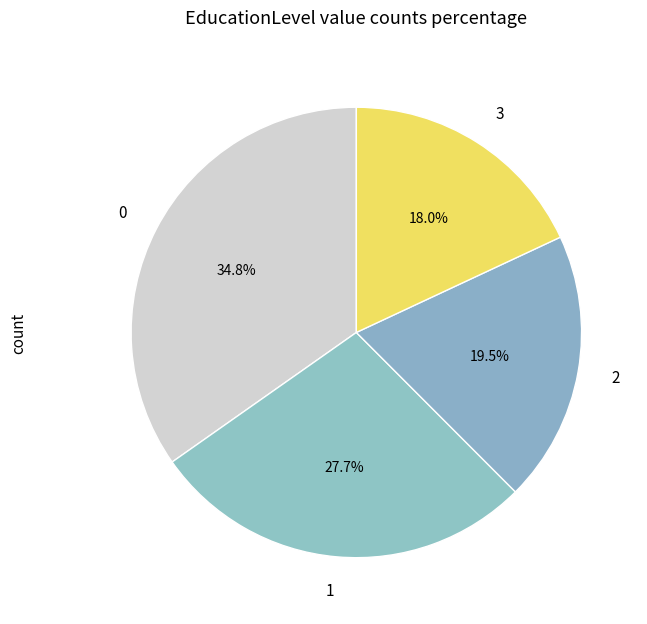

How many segments does this pie chart have?

4